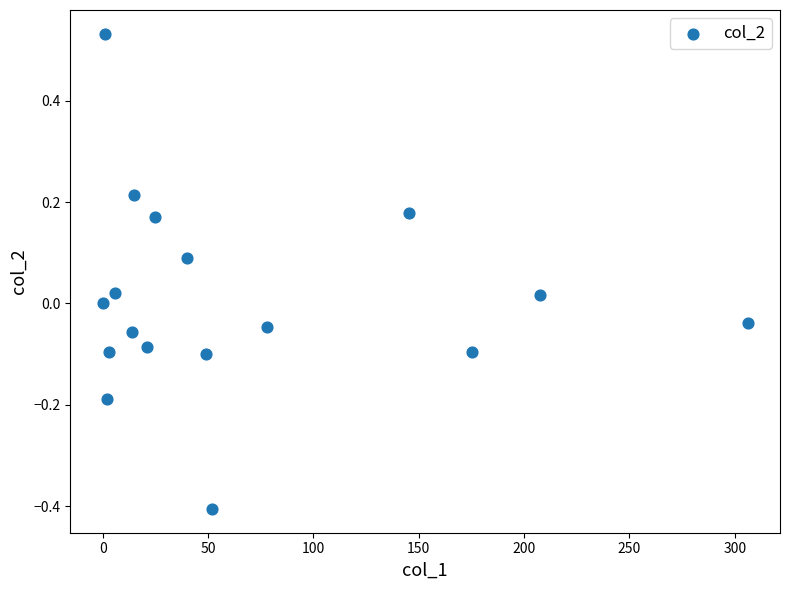

What is the range of Y values (max minus min)?

0.9